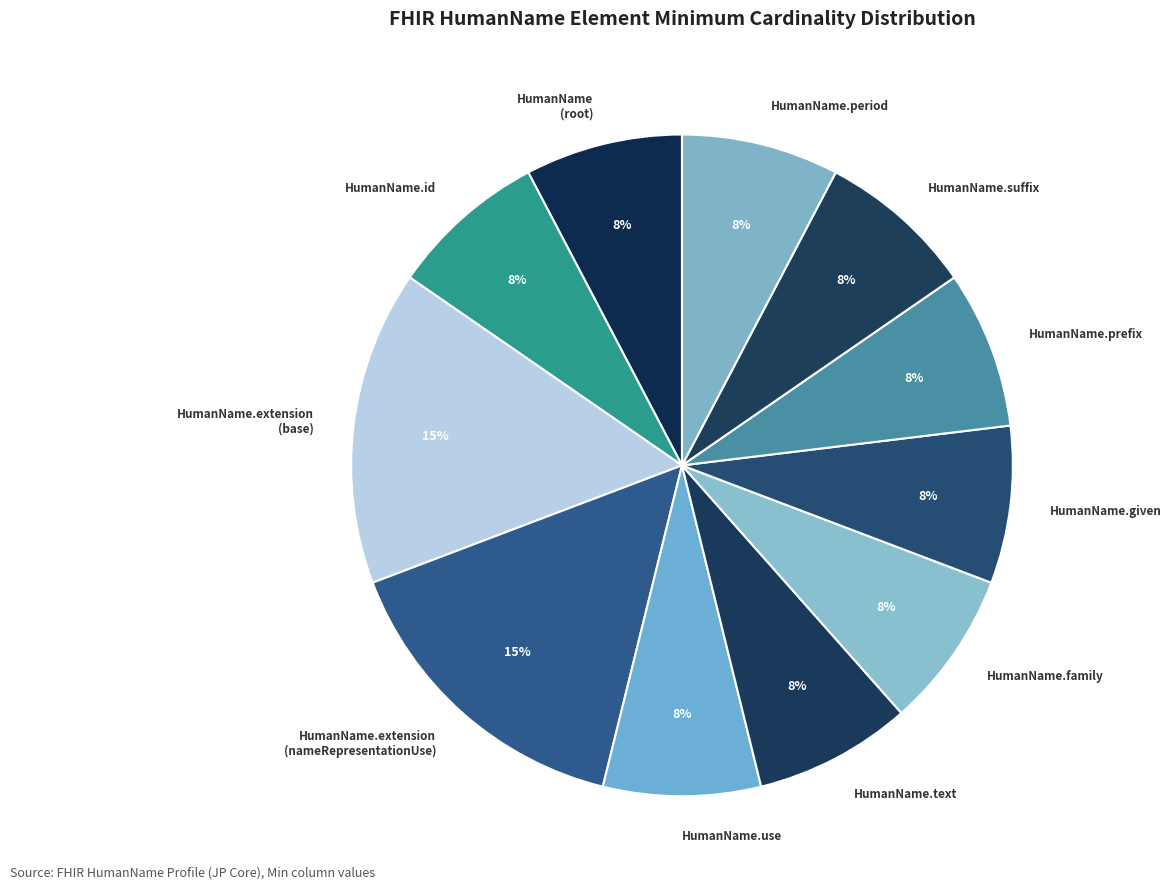

How many slices are in this pie chart?

11